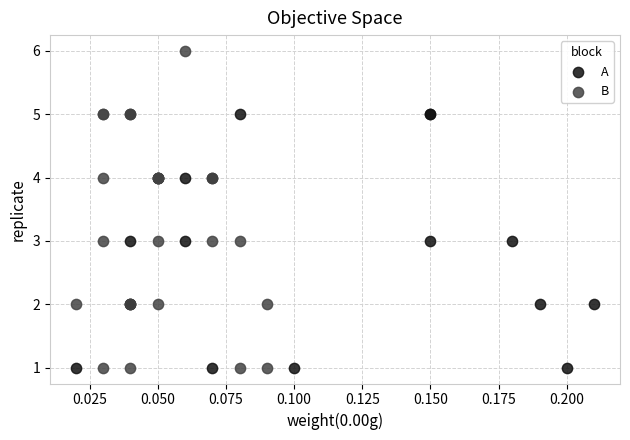

Which series has the widest spread of Y values?

B